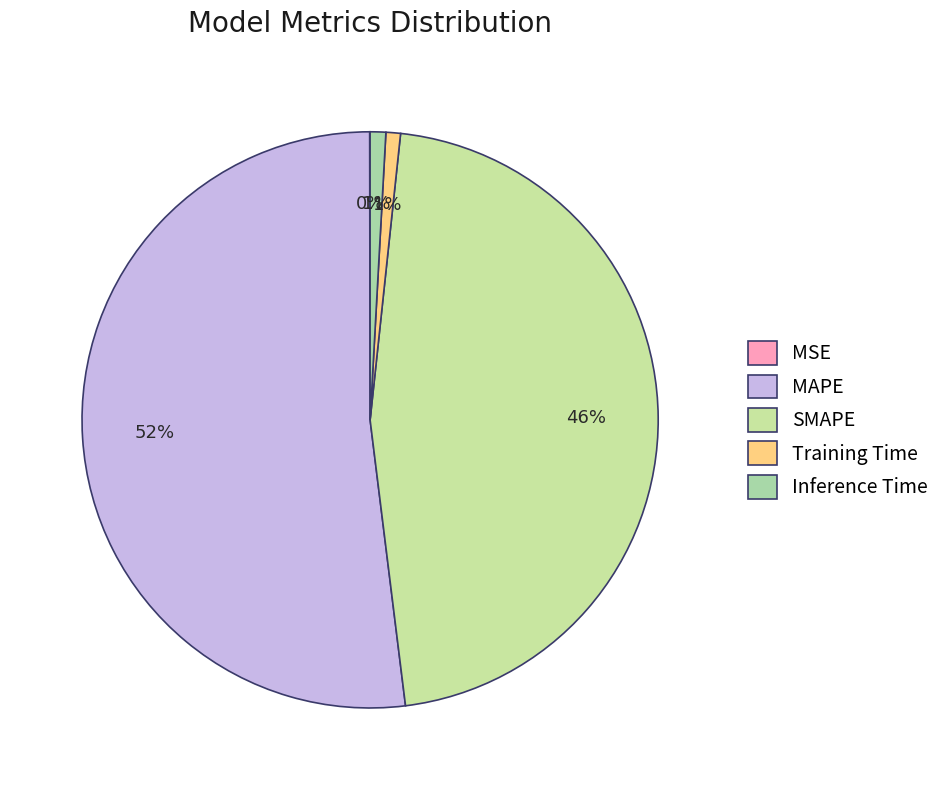

Does Inference Time account for over 50% of the chart?

No